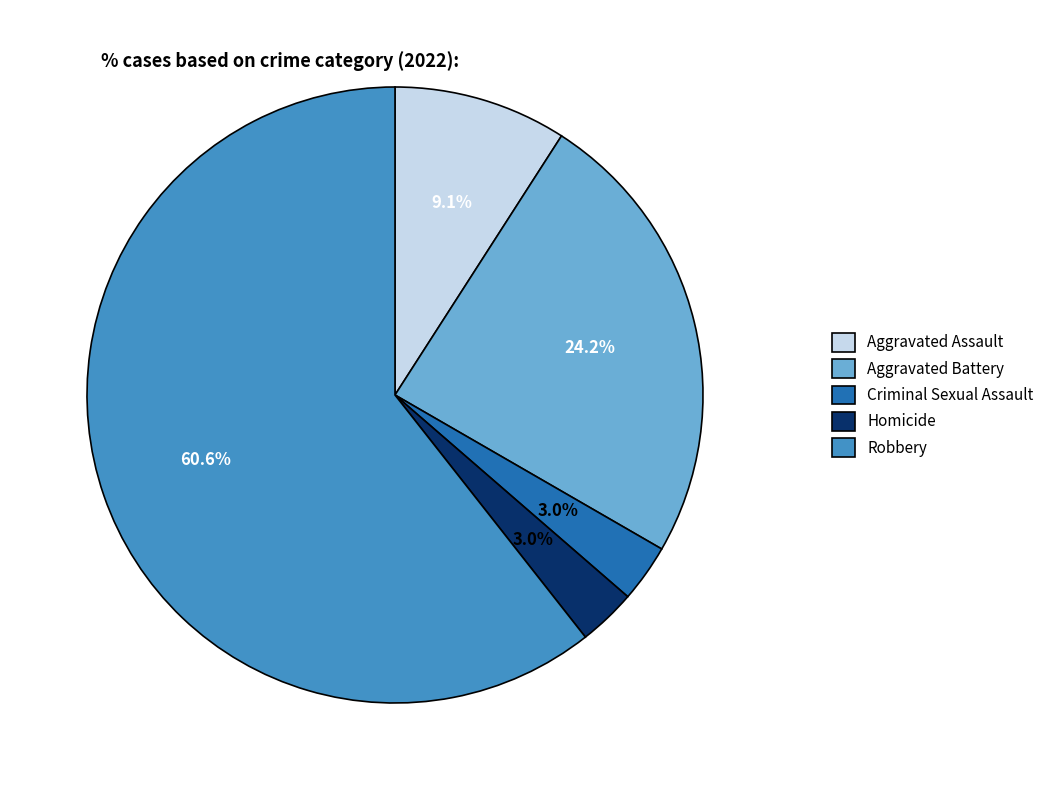

Does Robbery represent more than half of the total?

Yes